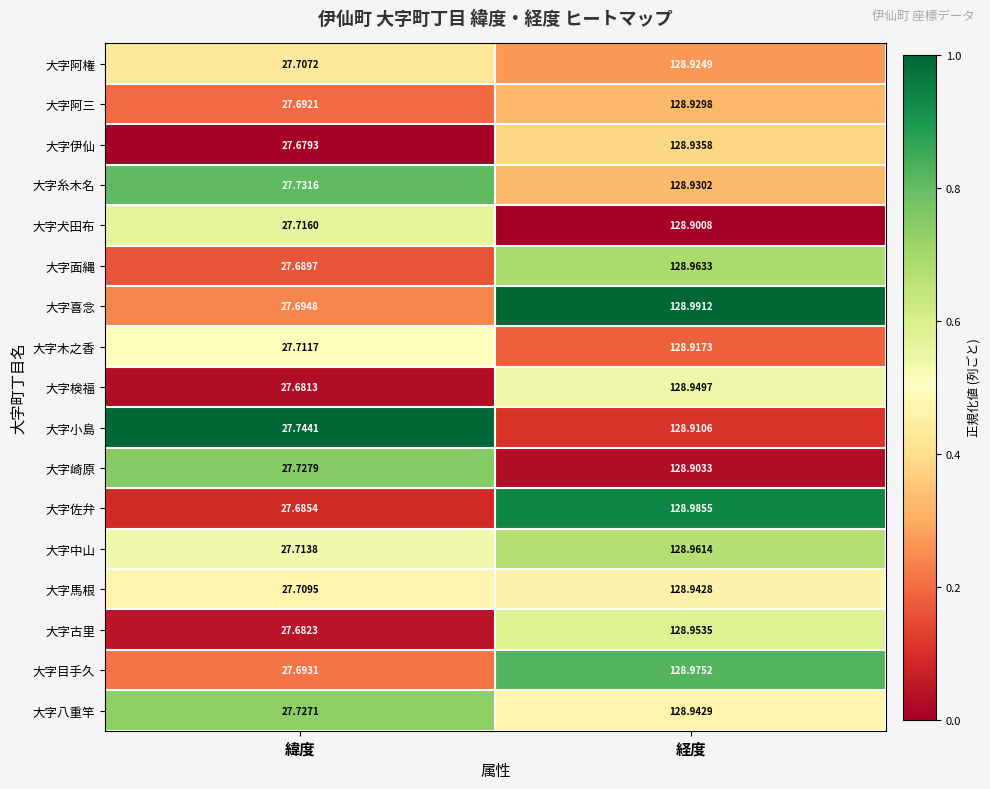

Which category has the lowest value in the 大字目手久 series?

緯度